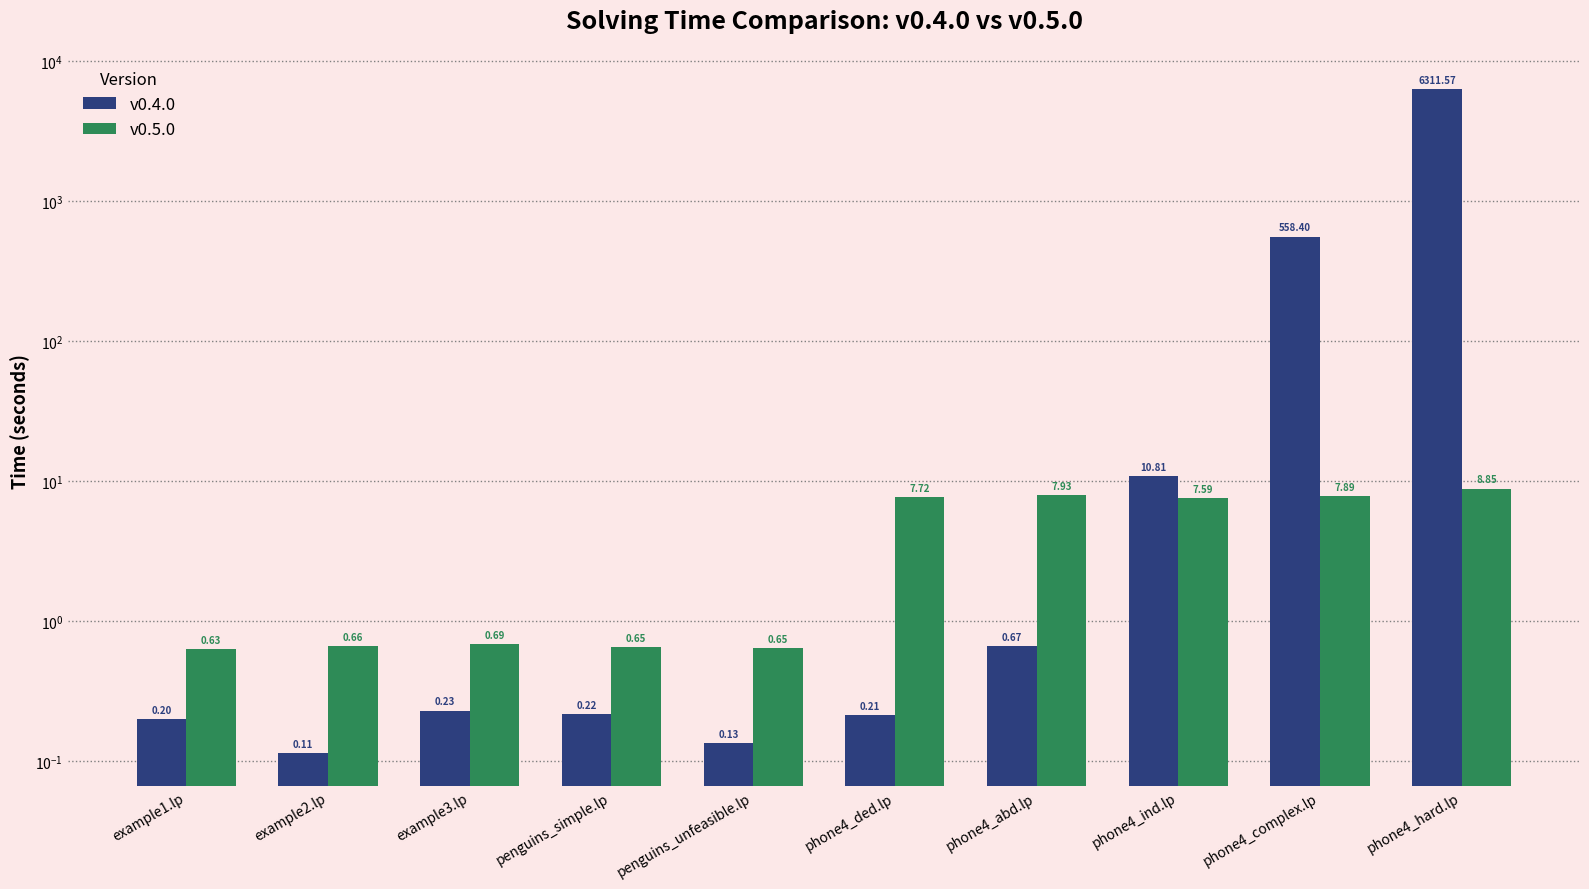

Rank the categories by v0.5.0 value from lowest to highest.

example1.lp, penguins_unfeasible.lp, penguins_simple.lp, example2.lp, example3.lp, phone4_ind.lp, phone4_ded.lp, phone4_complex.lp, phone4_abd.lp, phone4_hard.lp